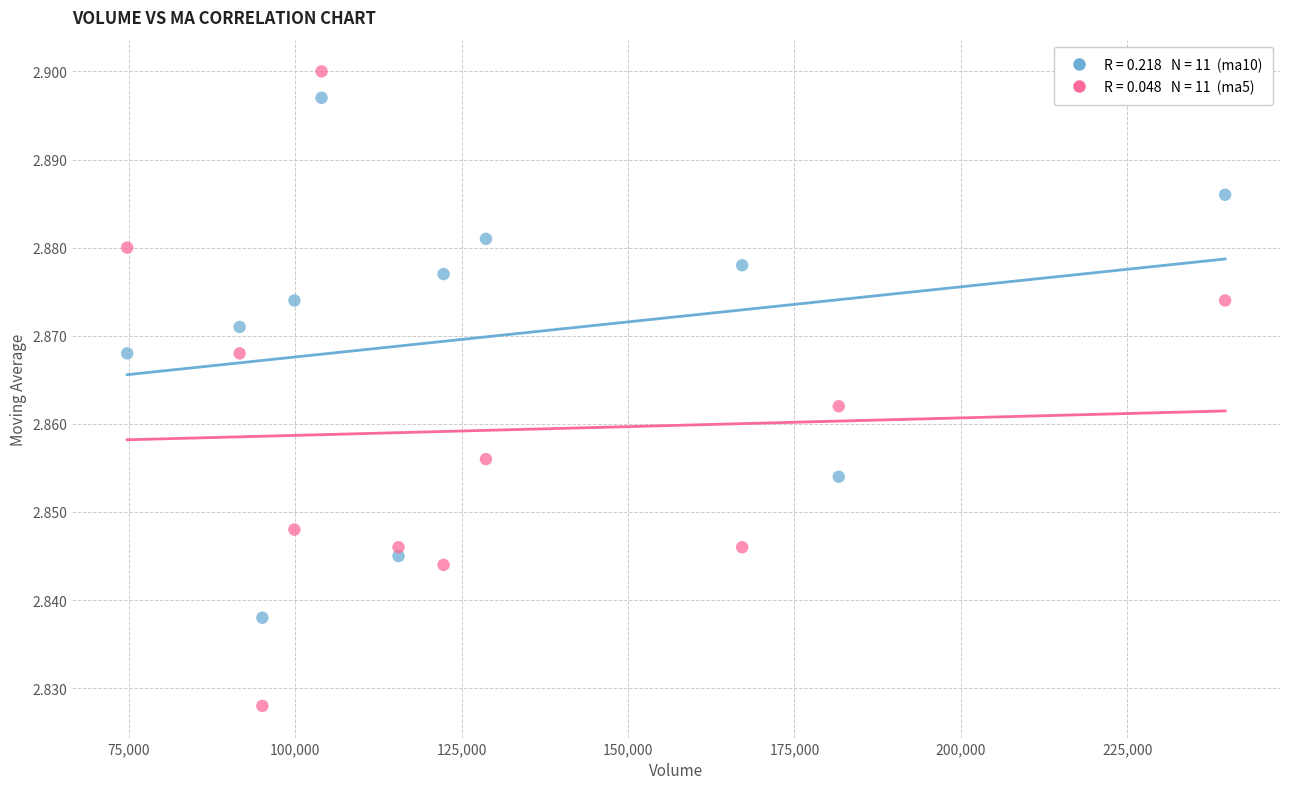

Across all data points, what is the range of X values (max minus min)?

164935.0